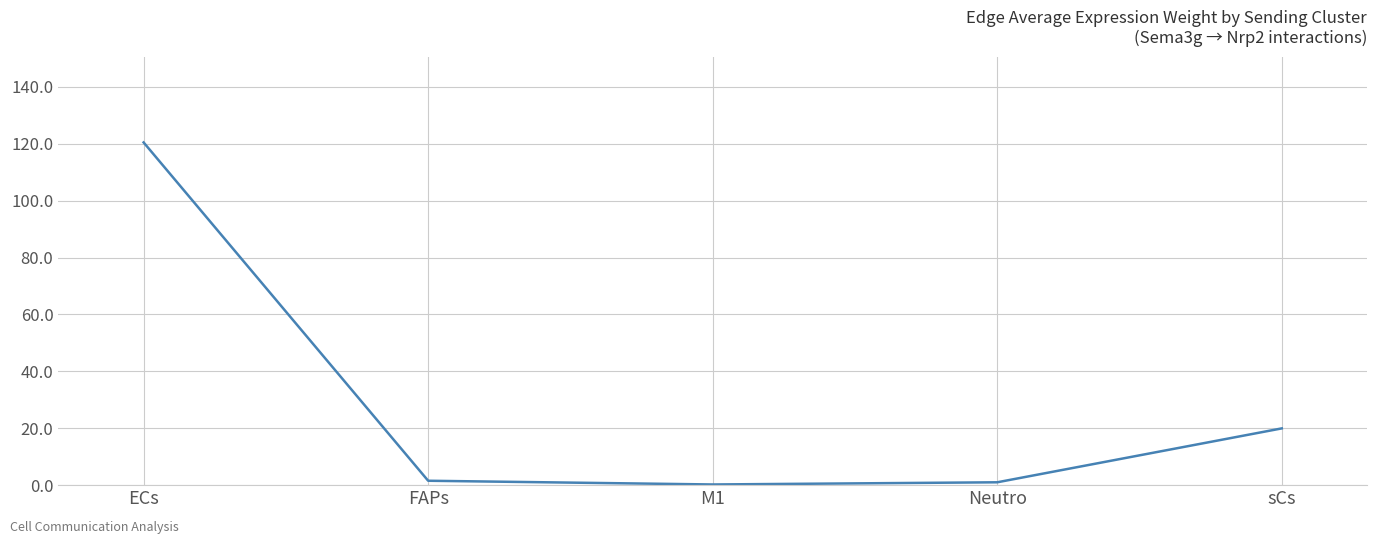

What is the sum of all values?

143.2